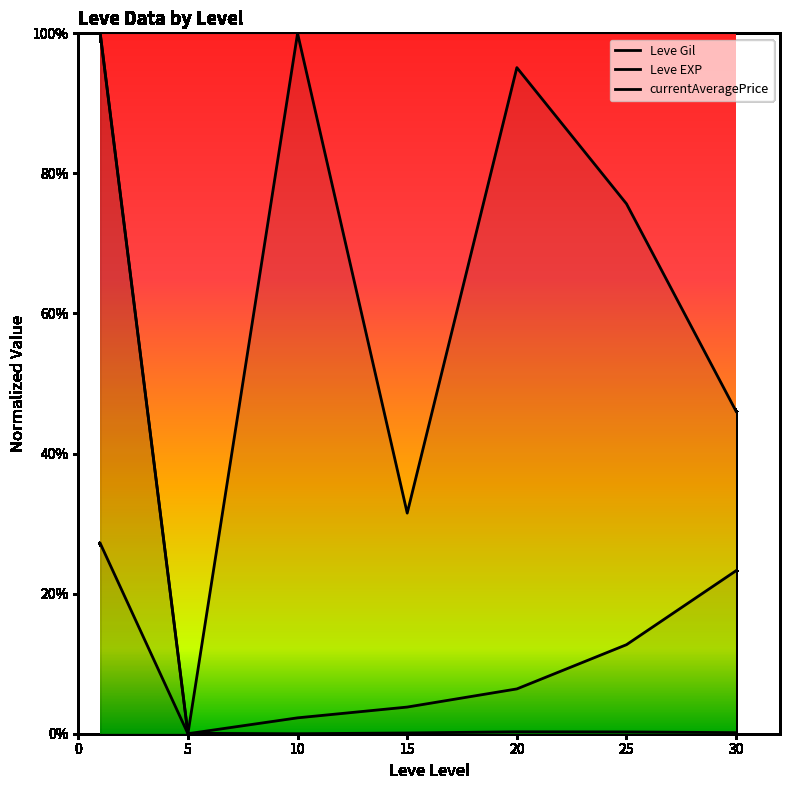

At 20, list the series in order from largest to smallest.

Leve Gil, Leve EXP, currentAveragePrice